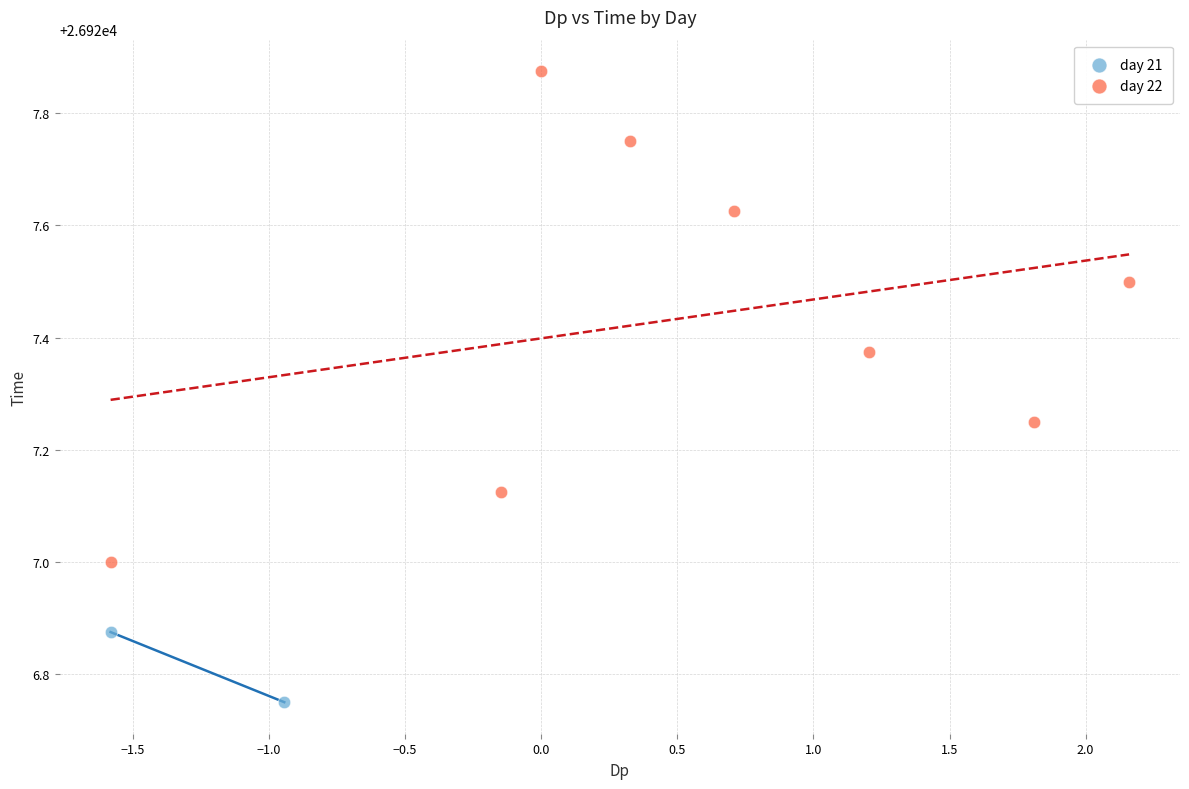

What are all the series names shown in the legend?

day 21, day 22